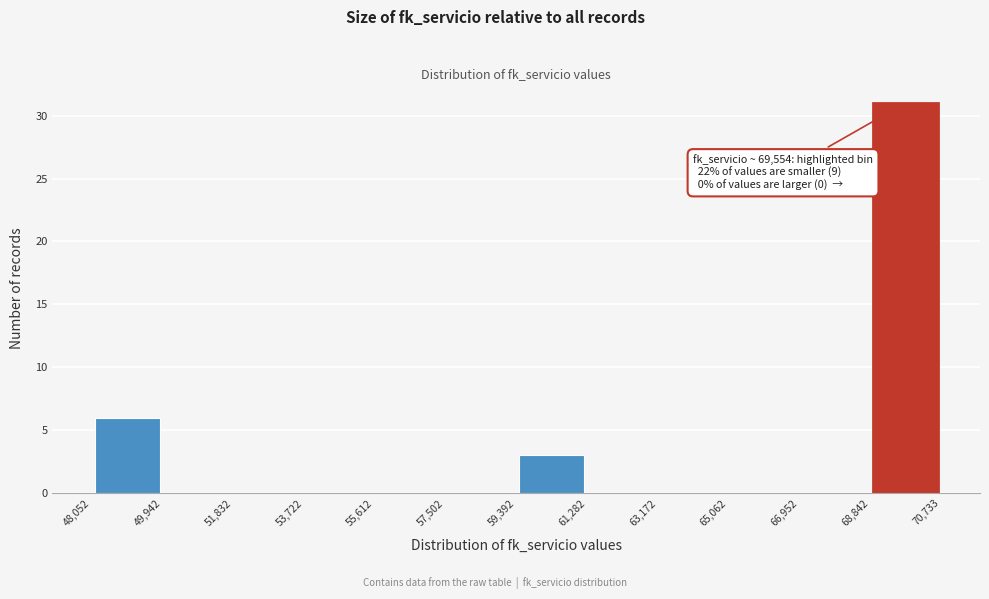

Which range on the x-axis has the tallest bar?

68,842 to 70,733